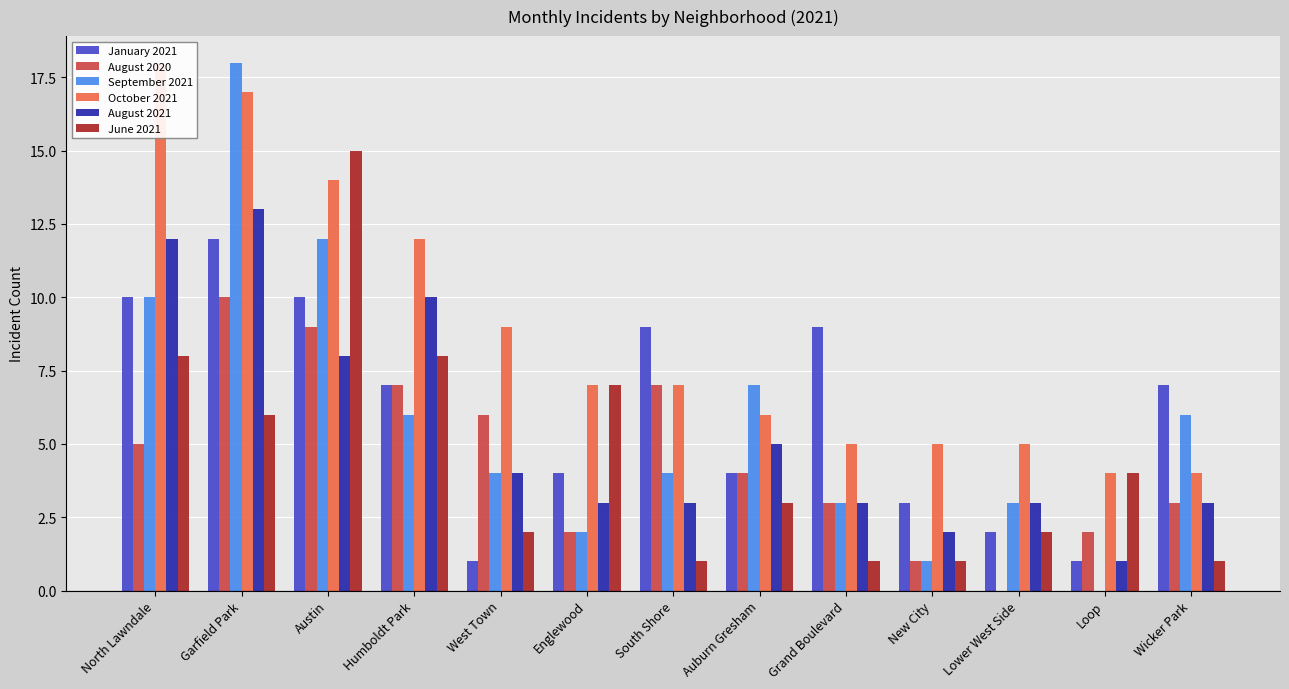

Reading left to right, what are all the values shown in this chart?

January 2021: 10	12	10	7	1	4	9	4	9	3	2	1	7
August 2020: 5	10	9	7	6	2	7	4	3	1	0	2	3
September 2021: 10	18	12	6	4	2	4	7	3	1	3	0	6
October 2021: 18	17	14	12	9	7	7	6	5	5	5	4	4
August 2021: 12	13	8	10	4	3	3	5	3	2	3	1	3
June 2021: 8	6	15	8	2	7	1	3	1	1	2	4	1